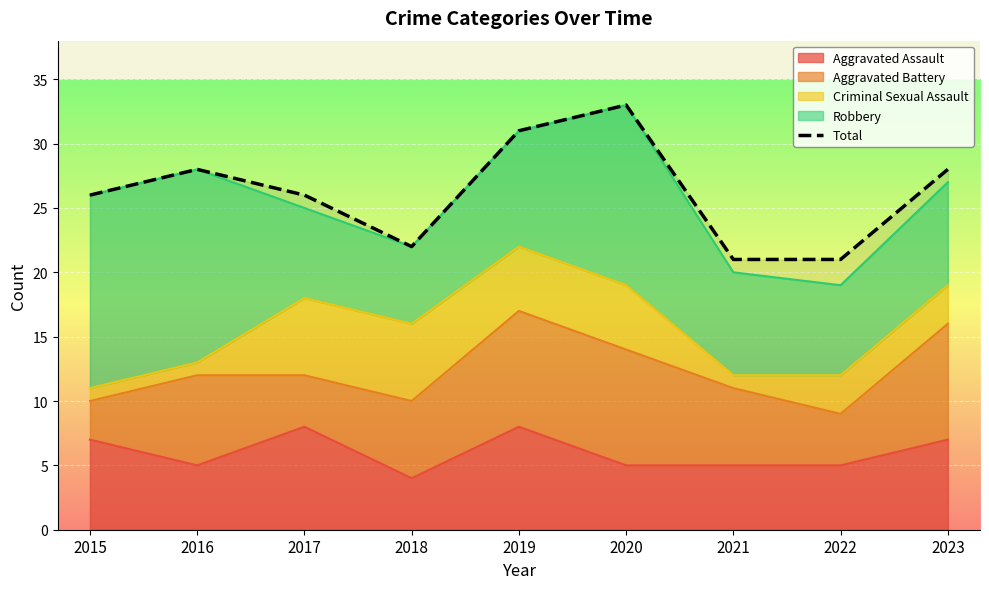

What is the difference between the values at 2020 and 2018?

11